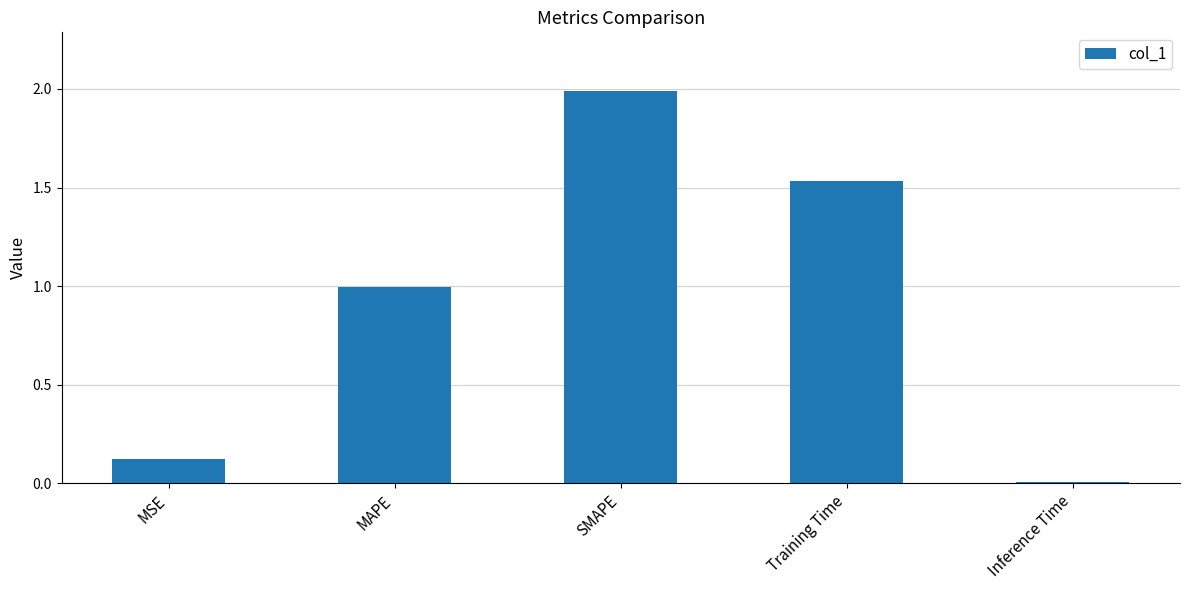

List the labels in order of value, largest first.

SMAPE, Training Time, MAPE, MSE, Inference Time